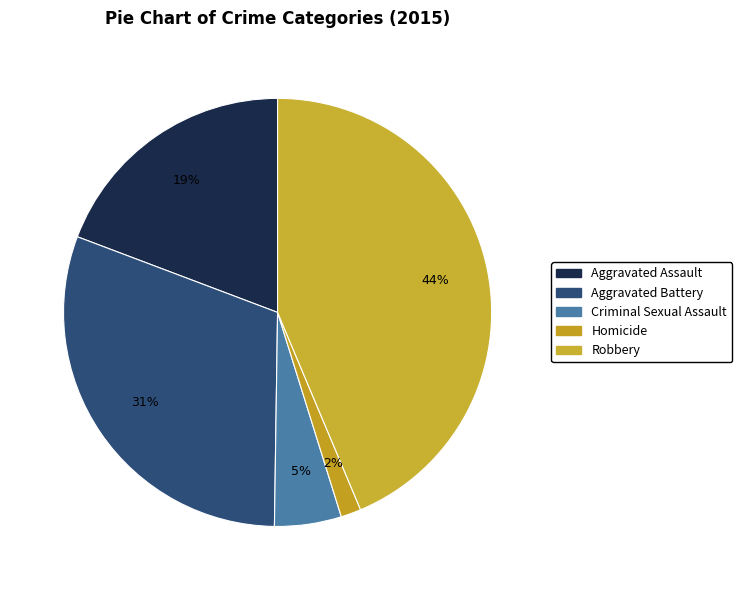

What is the smallest slice in the pie chart?

Homicide